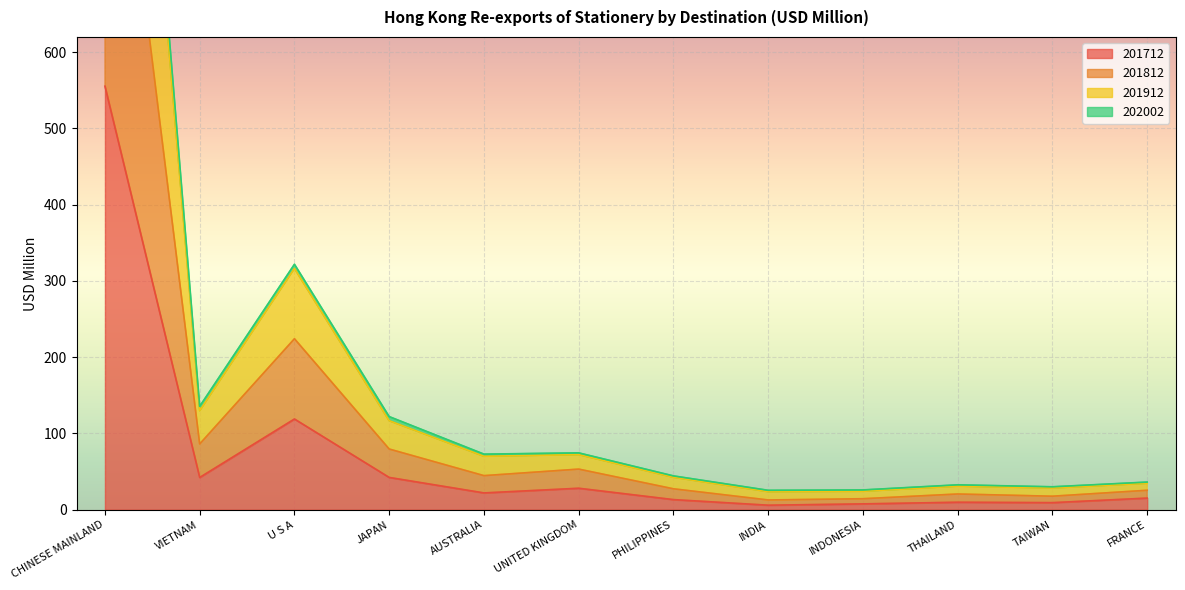

What position from the left is INDONESIA?

9